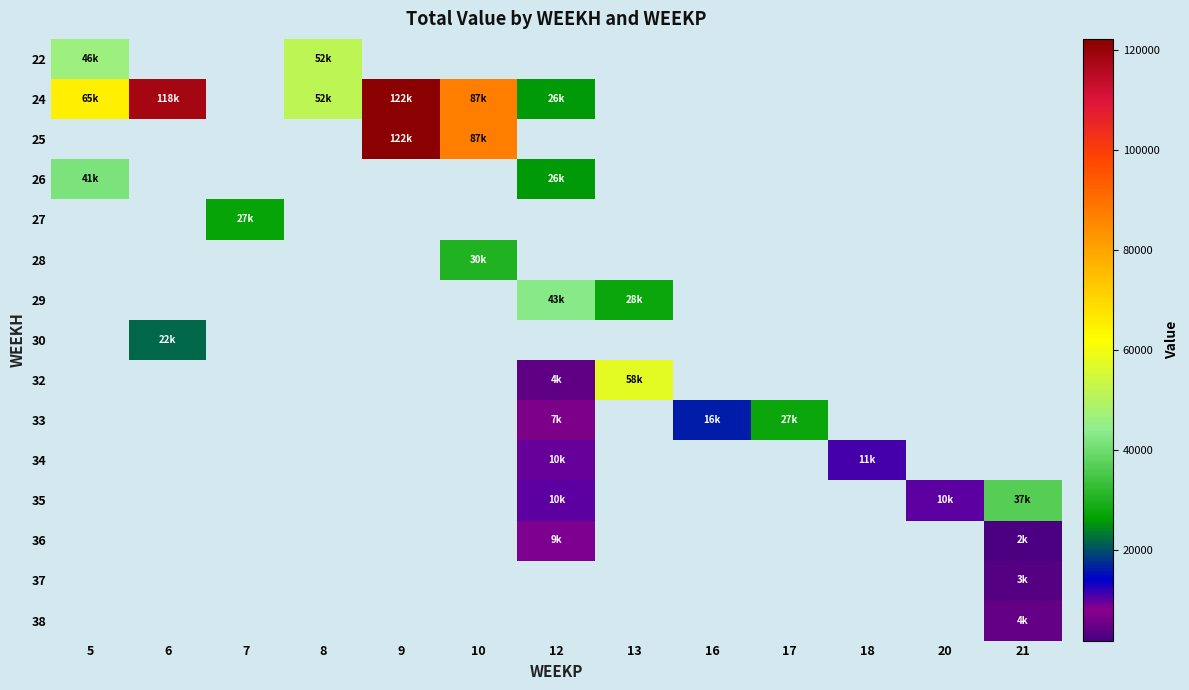

Between 20 and 21, which series saw the biggest shift?

35